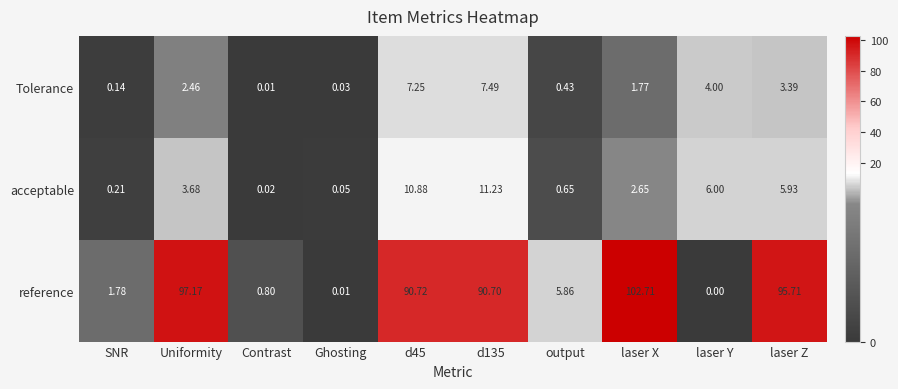

Between laser X and laser Y, which series saw the biggest shift?

reference